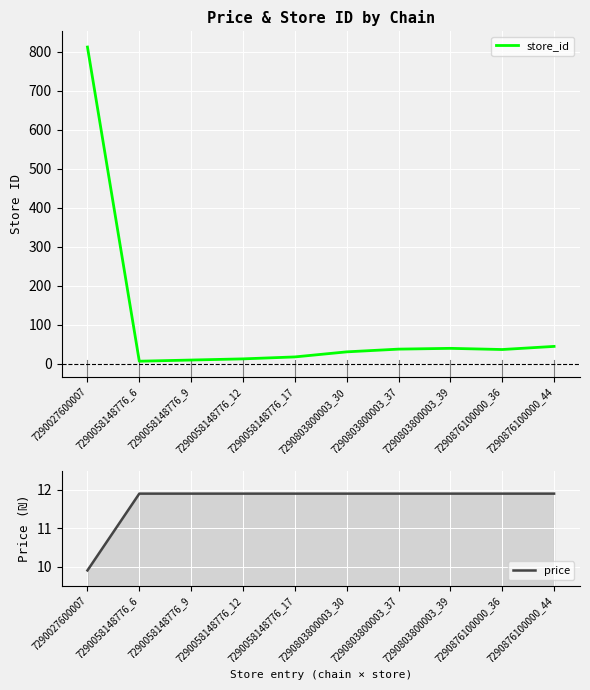

Where do price and store_id first cross each other?

7290027600007 and 7290058148776_6